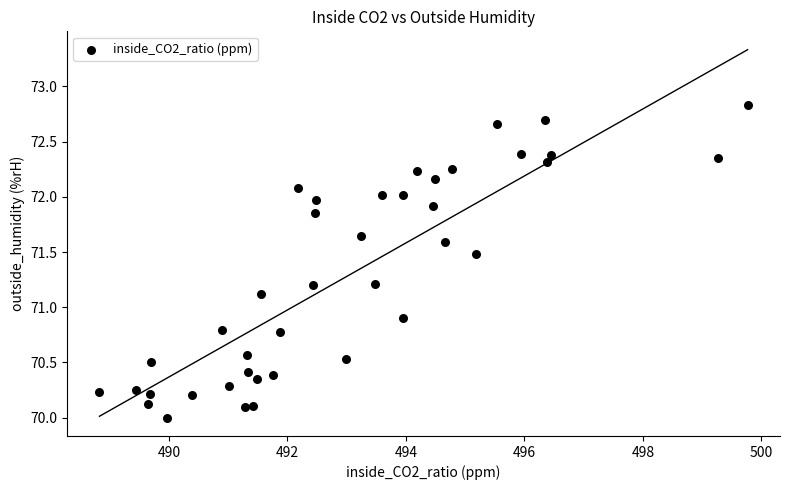

What is the range of X values (max minus min)?

10.9